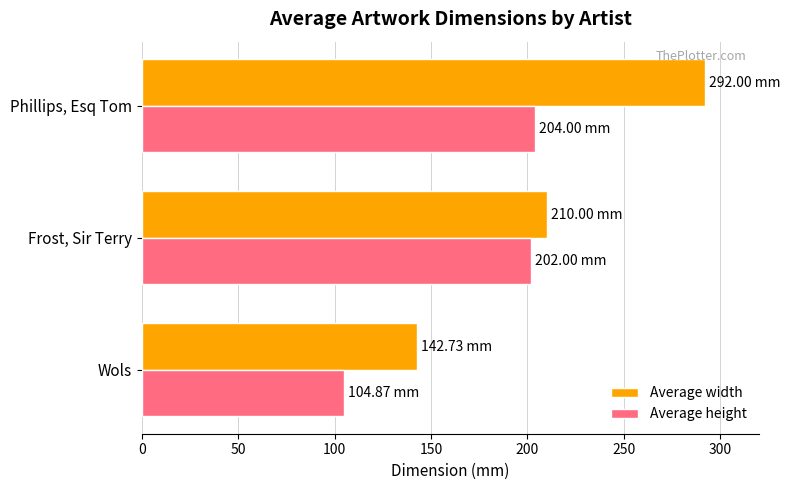

What is the difference between the maximum and minimum values in the Average height series?

99.1